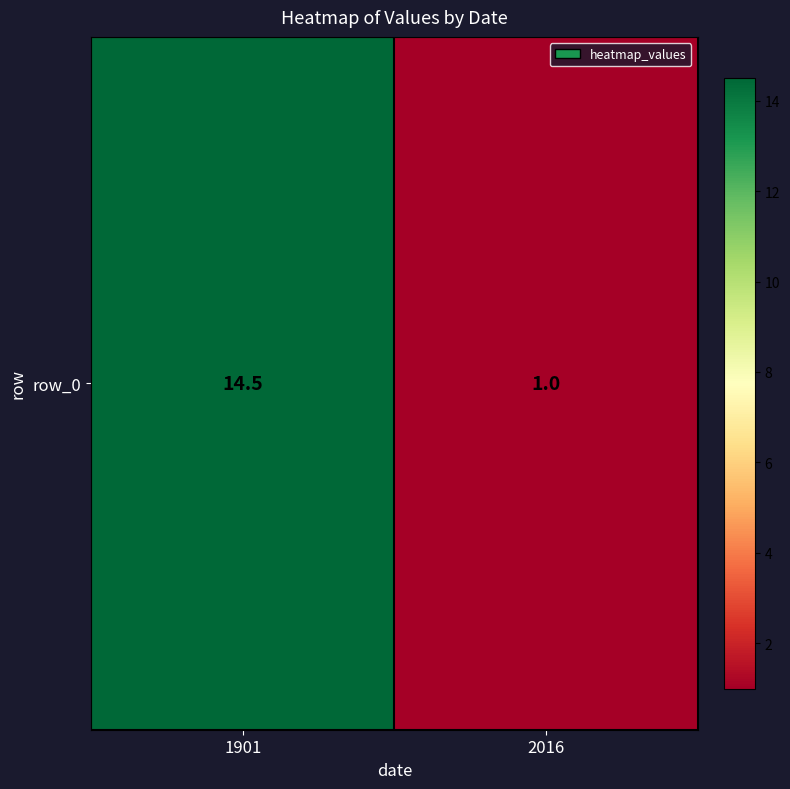

The value at 1901 is 14.5. True or false?

True